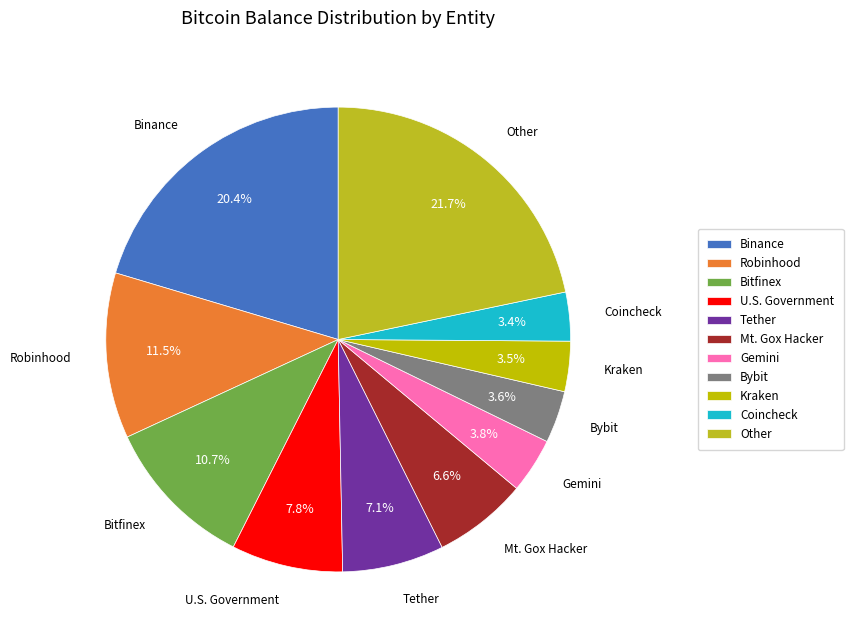

Which slice is the largest?

Other